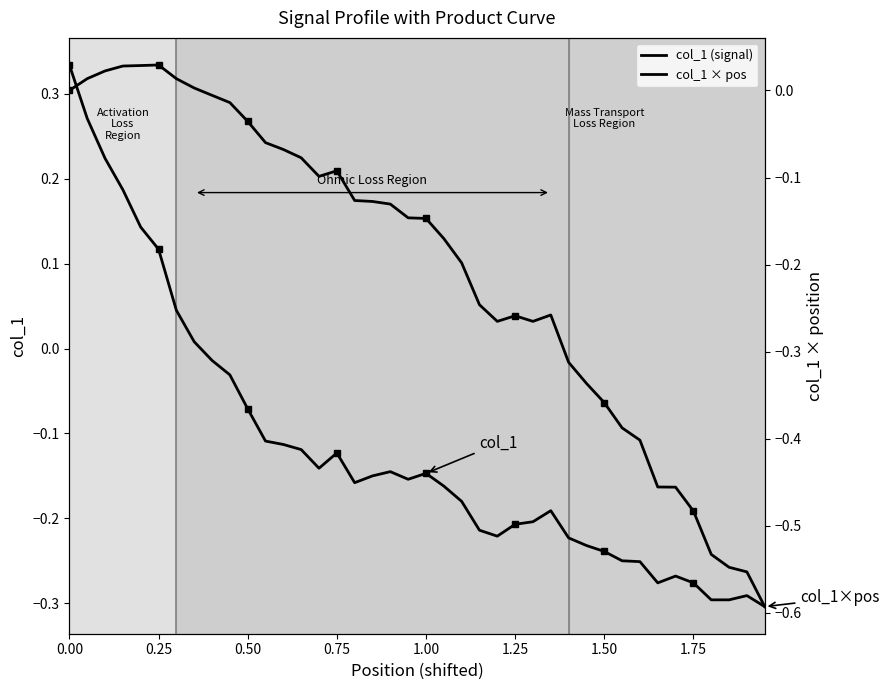

What is the difference between the maximum and minimum values in the col_1 × pos series?

0.6